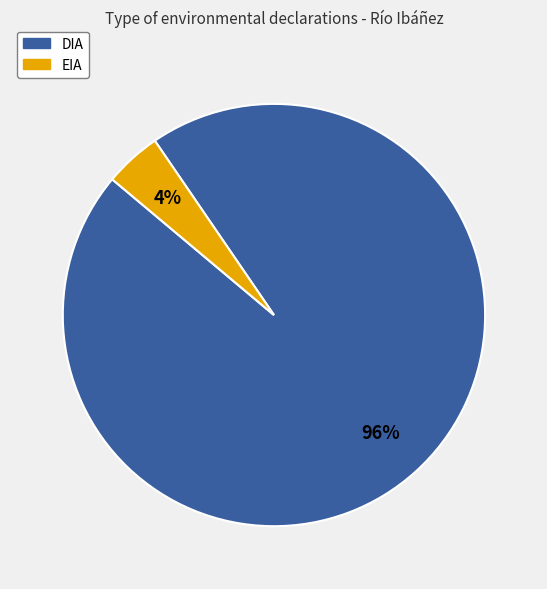

Is EIA the majority of the pie?

No